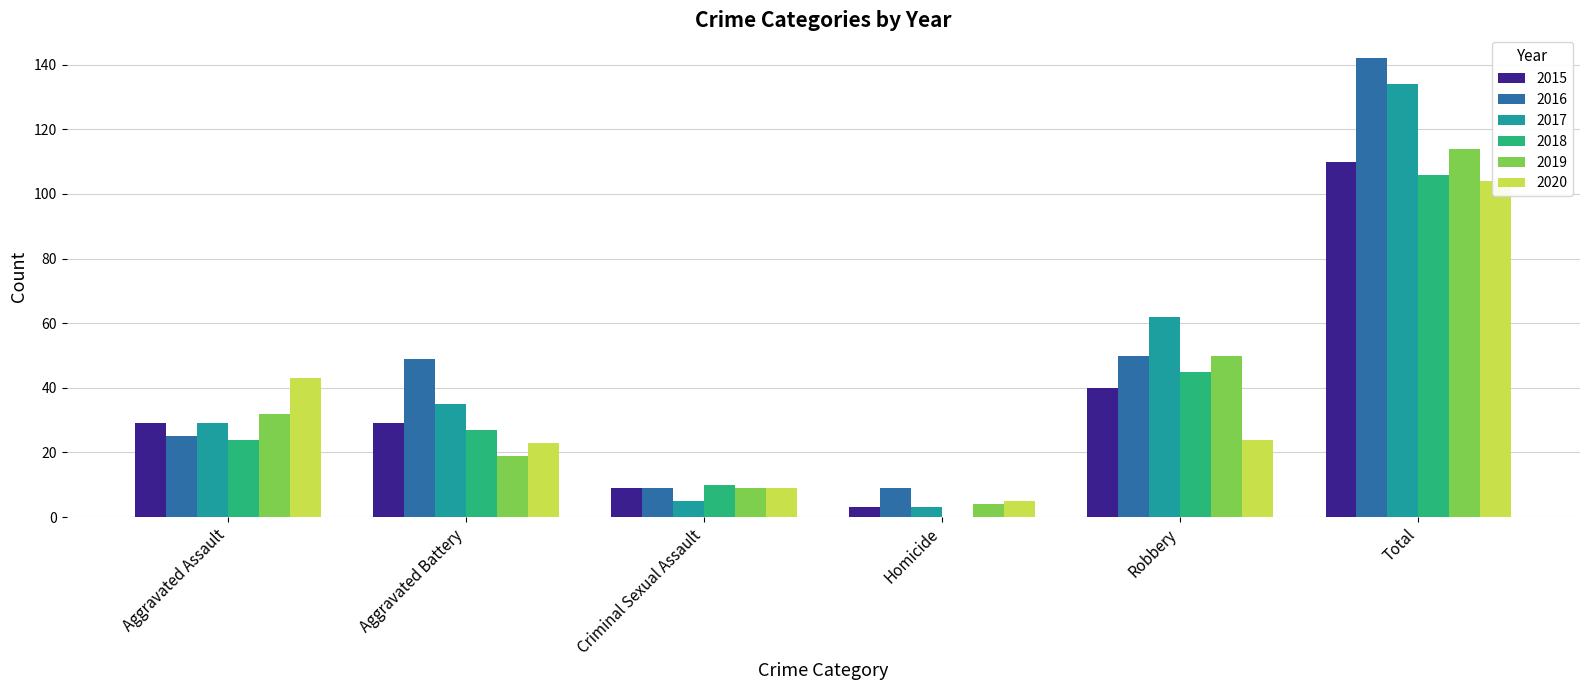

Reading right to left, list all the values displayed in this chart.

2015: 110	40	3	9	29	29
2016: 142	50	9	9	49	25
2017: 134	62	3	5	35	29
2018: 106	45	0	10	27	24
2019: 114	50	4	9	19	32
2020: 104	24	5	9	23	43